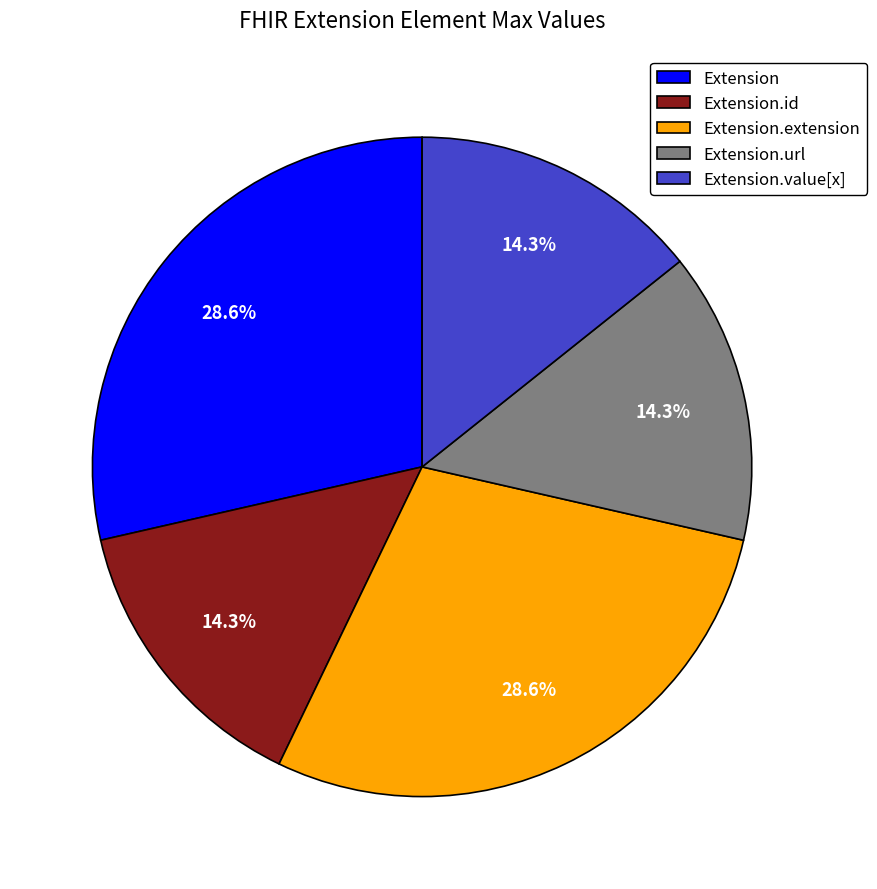

Count the number of slices in the pie.

5